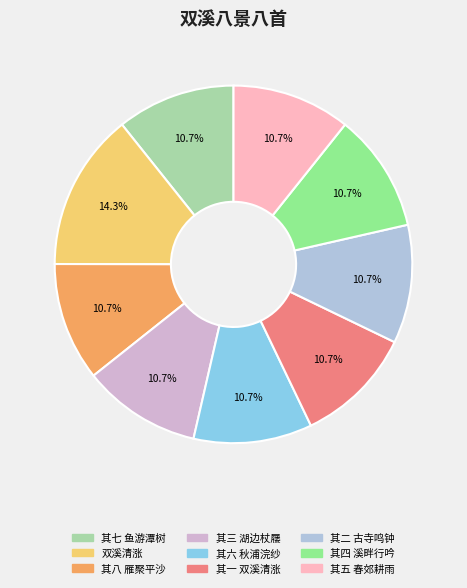

To the nearest percent, what is the combined percentage of 其七 鱼游潭树 and 其二 古寺鸣钟?

21%